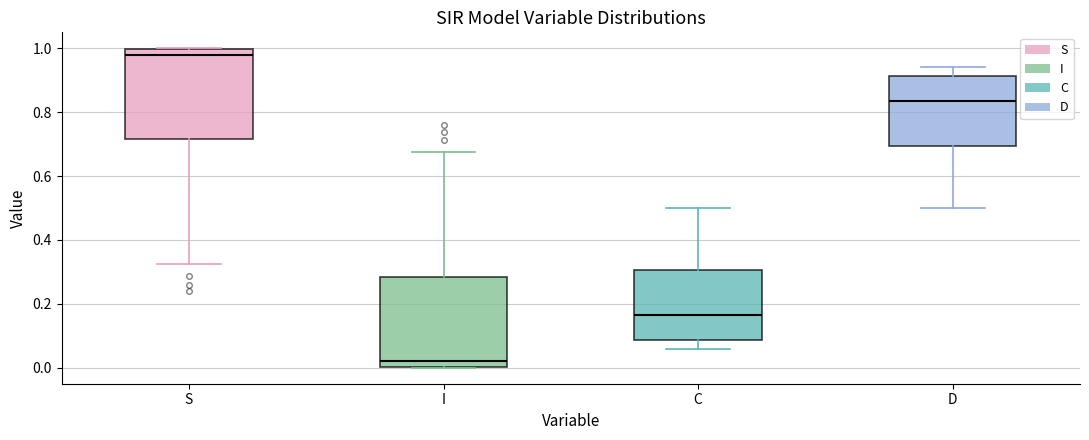

Reading left to right, transcribe this box plot: for each box, give where its median line is, the range the box spans, and where its two whiskers end, as read against the y-axis. The values are not printed on the chart, so give them approximately, as read against the axis.

S: median 0.98, box 0.72 to 1.00, whiskers 0.32 to 1.00
I: median 0.02, box 0.00 to 0.28, whiskers 0.00 to 0.68
C: median 0.16, box 0.08 to 0.30, whiskers 0.06 to 0.50
D: median 0.84, box 0.70 to 0.92, whiskers 0.50 to 0.94